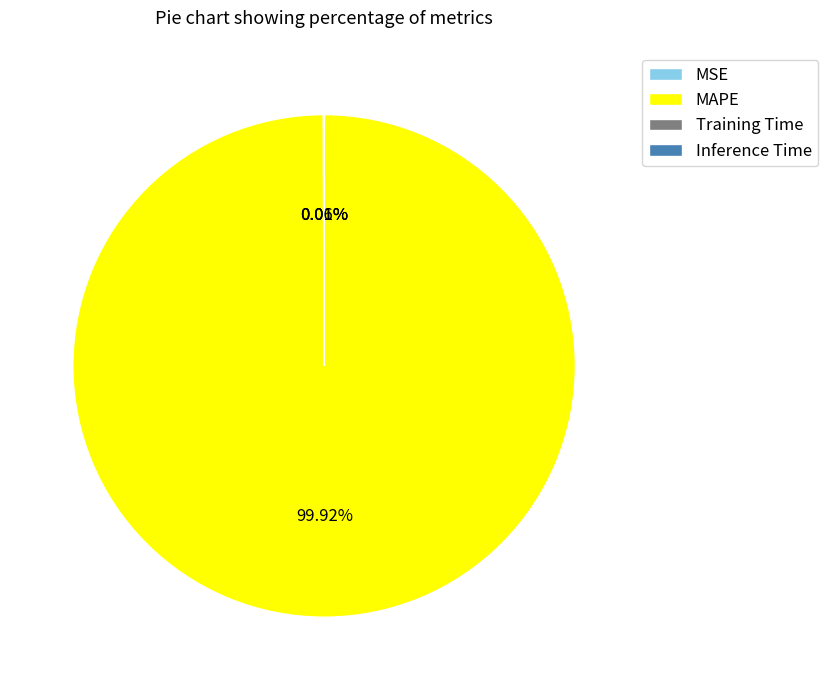

What is the majority slice?

MAPE